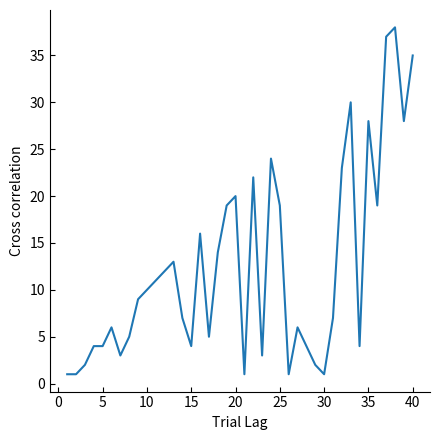

What is the maximum value shown in the chart?

38